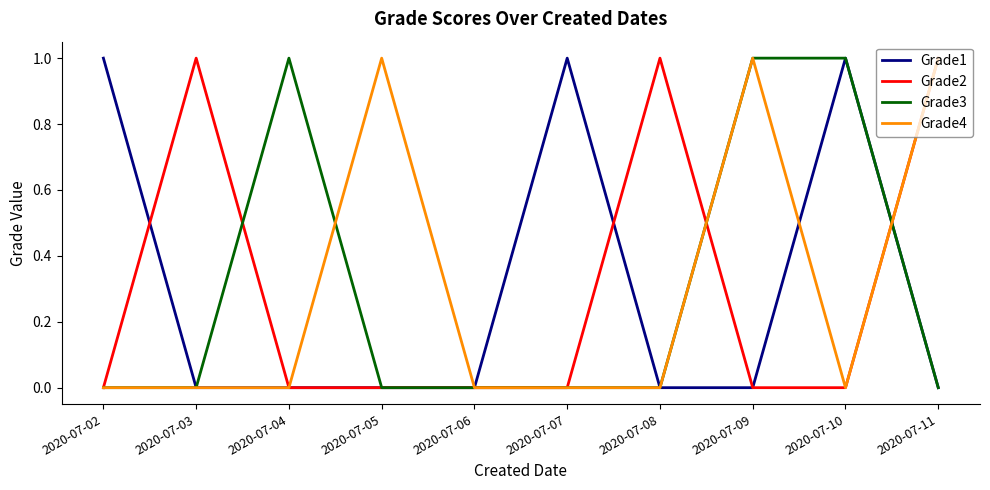

The value of Grade2 at 2020-07-06 is 0. True or false?

True